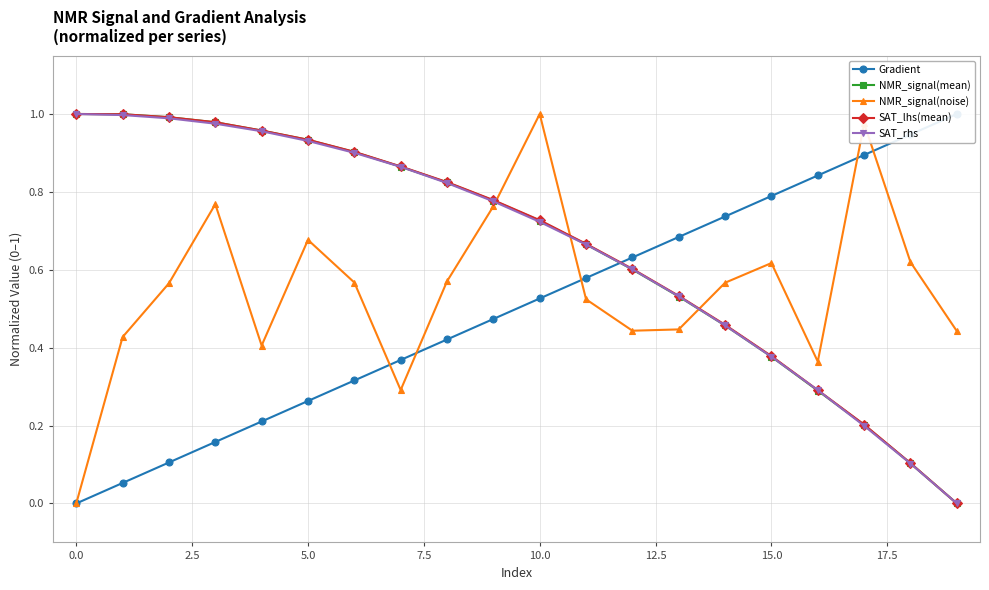

What is the difference between the maximum and minimum values in the NMR_signal(noise) series?

1.0